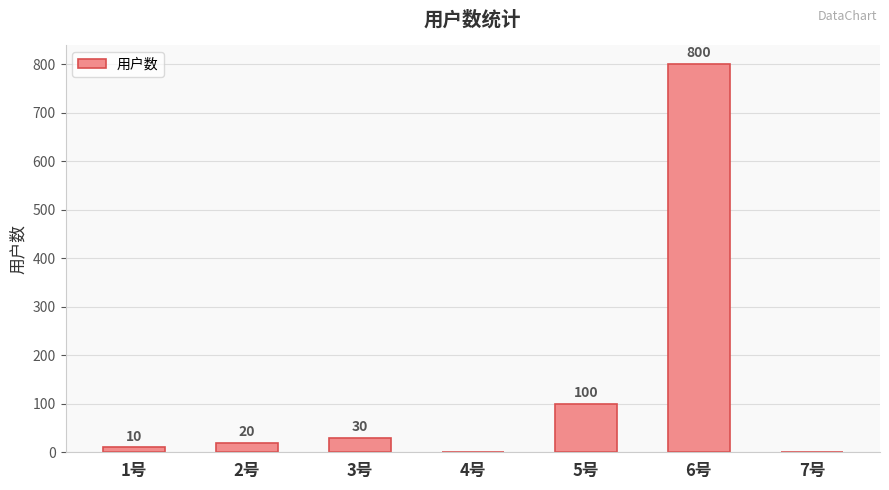

Is it true that the value at 4号 is 0?

True